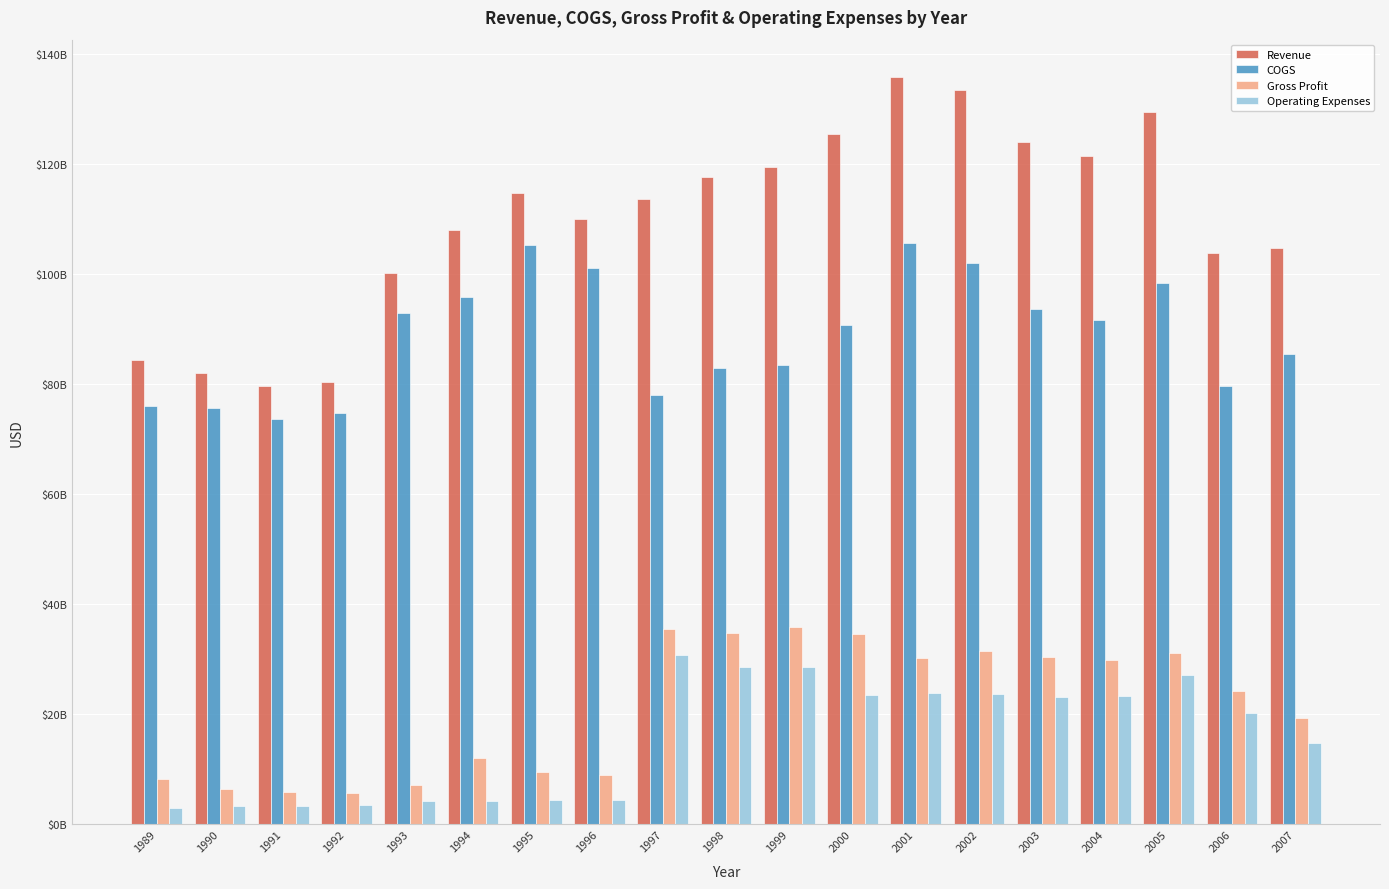

Which series changed the most between 1999 and 2000?

COGS